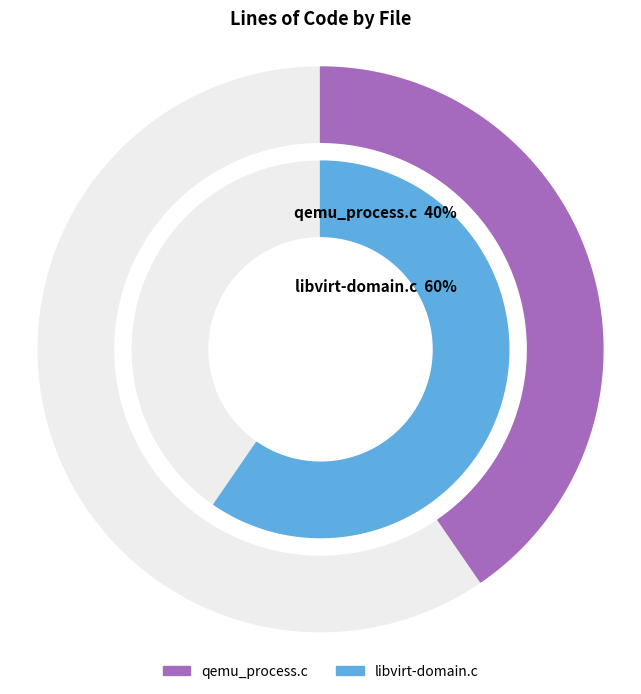

Which has a higher value, libvirt-domain.c or qemu_process.c?

libvirt-domain.c